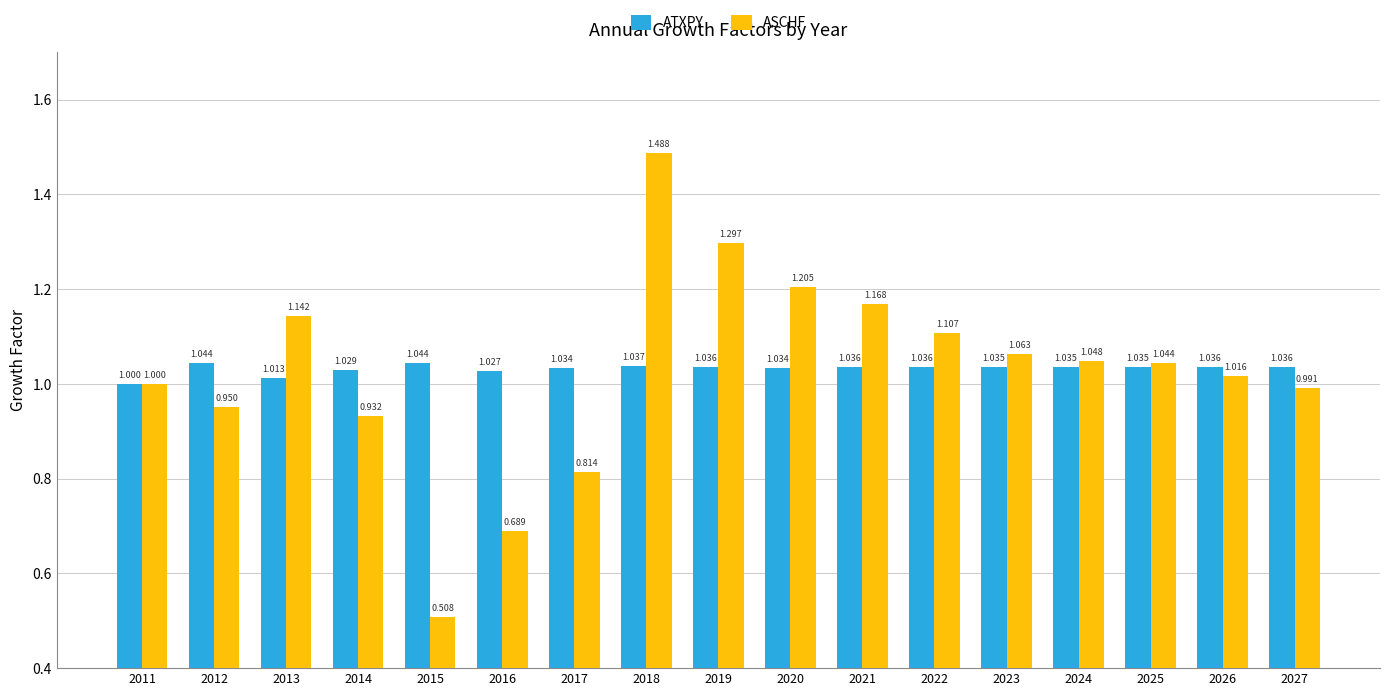

Which series has the largest total across all categories?

ATXPY